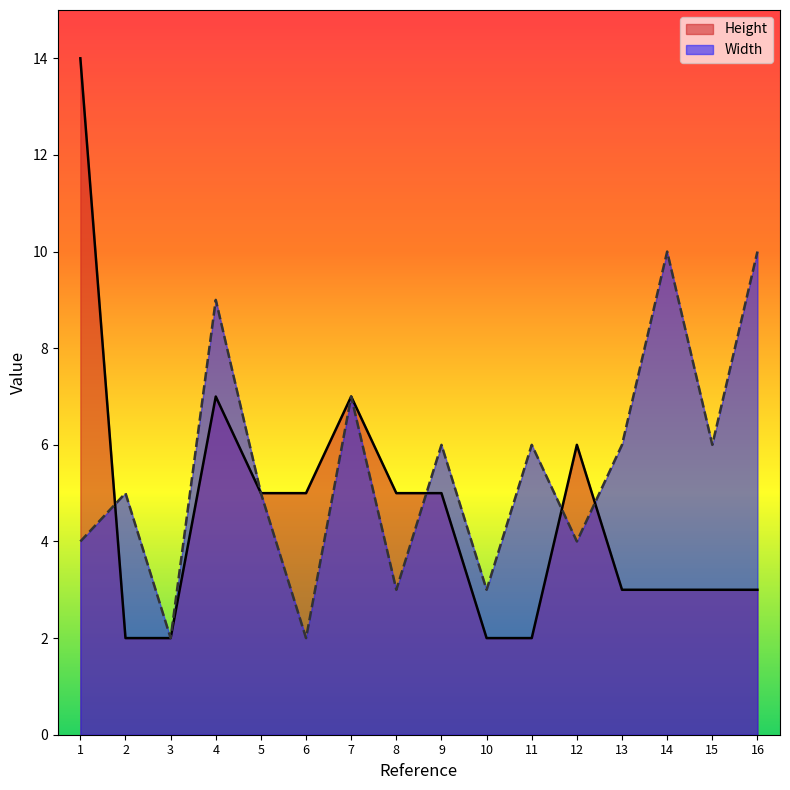

True or false: Height and Width intersect in this chart.

True